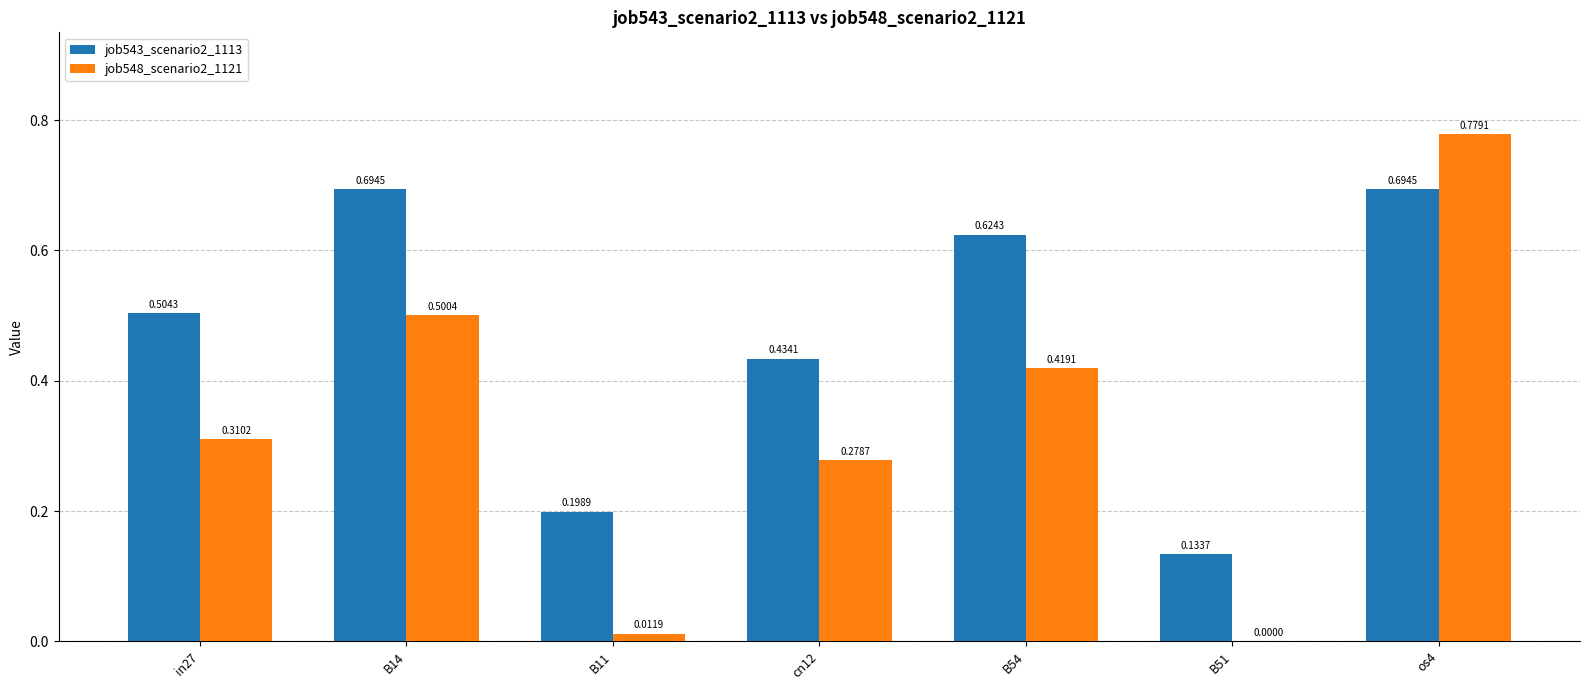

What is the total value across all series at os4?

1.5